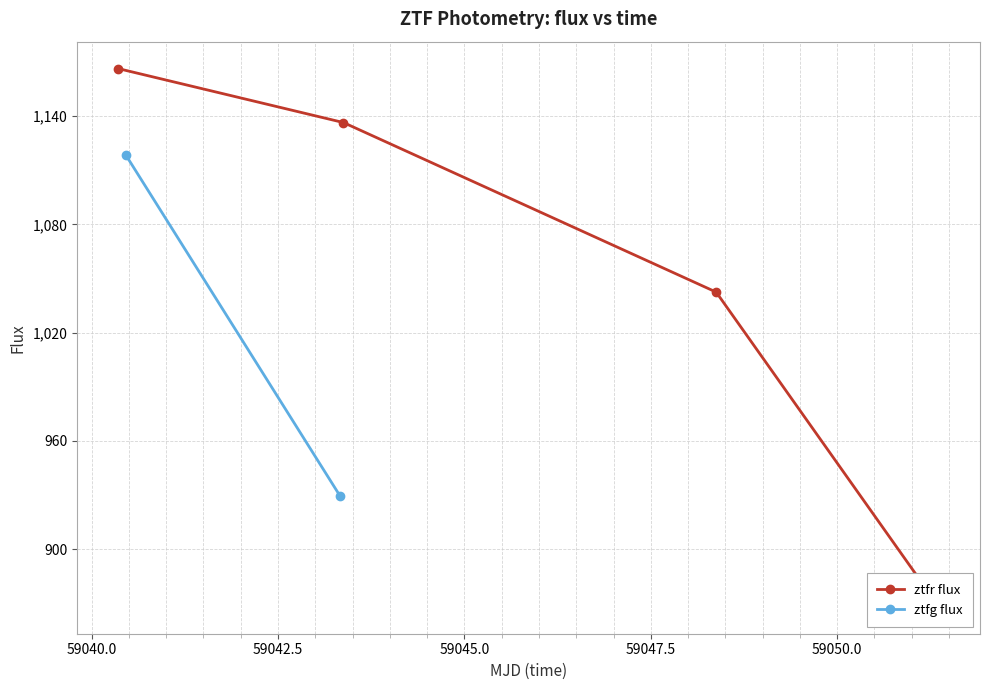

What is the difference between the maximum and minimum values?

298.4